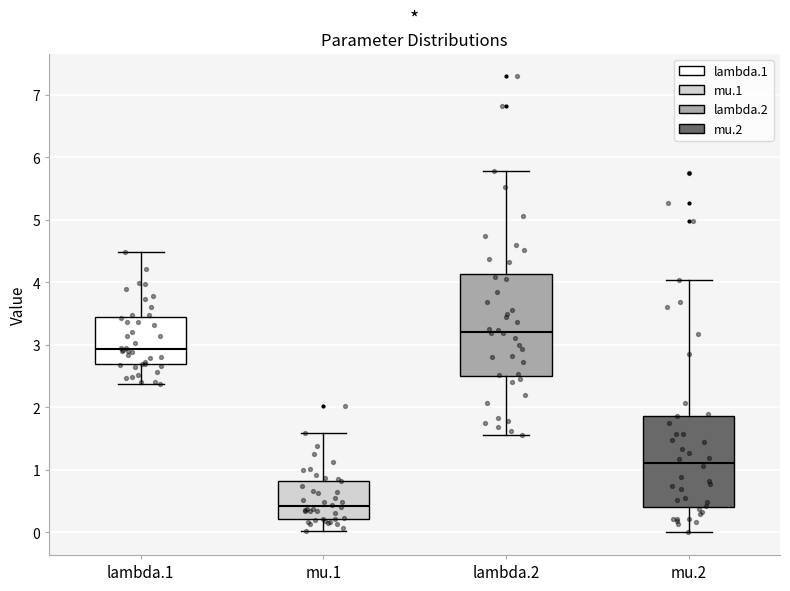

Comparing the boxes themselves (not the whiskers), which one is the tallest?

lambda.2